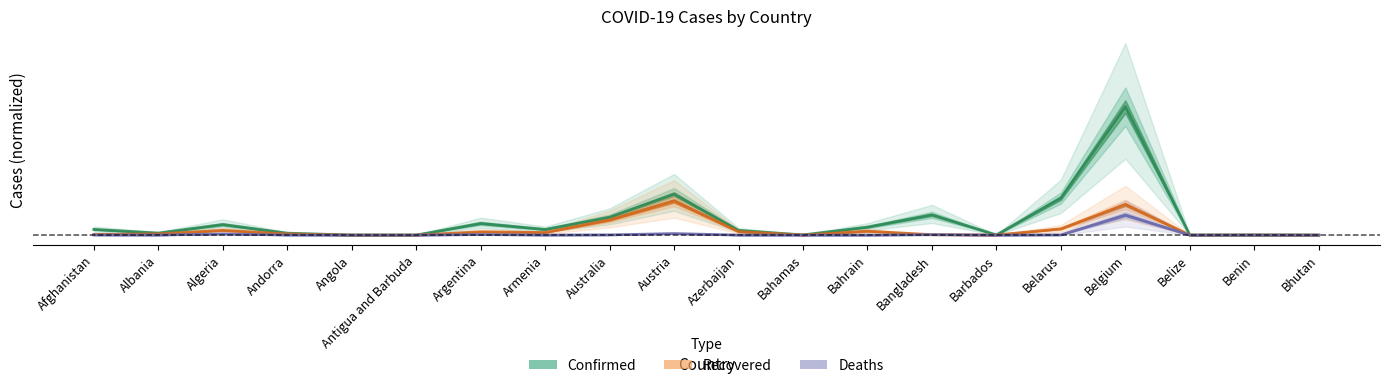

Which category has the highest value across all series?

Belgium